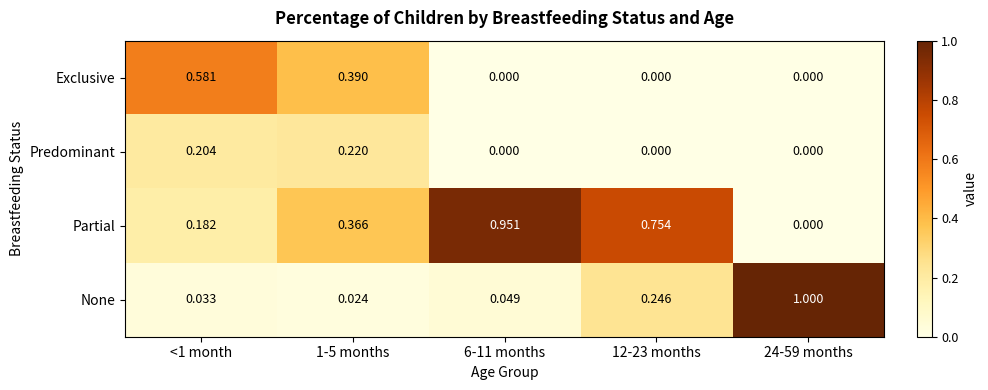

At <1 month, list the series in order from smallest to largest.

None, Partial, Predominant, Exclusive